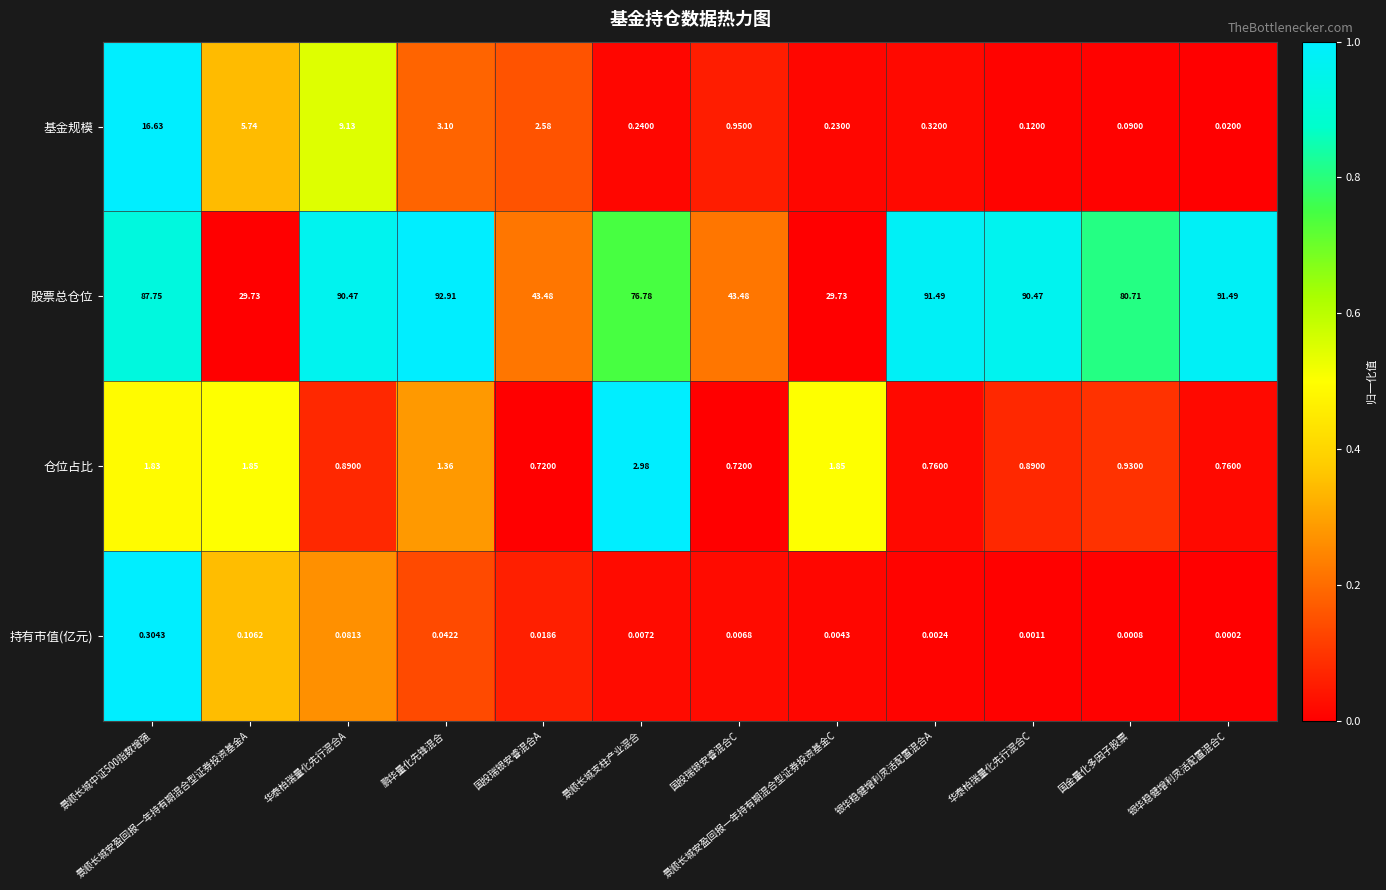

Which series has the widest spread of values?

股票总仓位